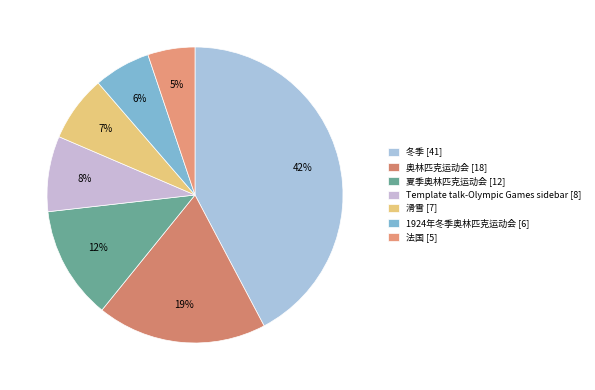

To the nearest percent, what portion does Template talk-Olympic Games sidebar represent?

8%